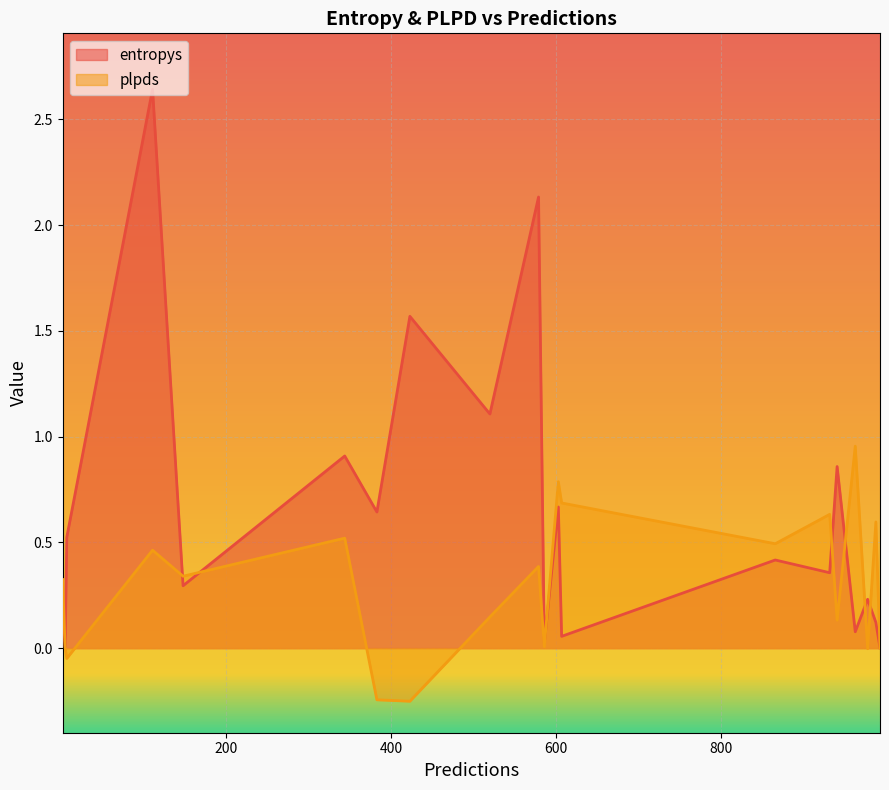

Which series has the widest spread of values?

entropys